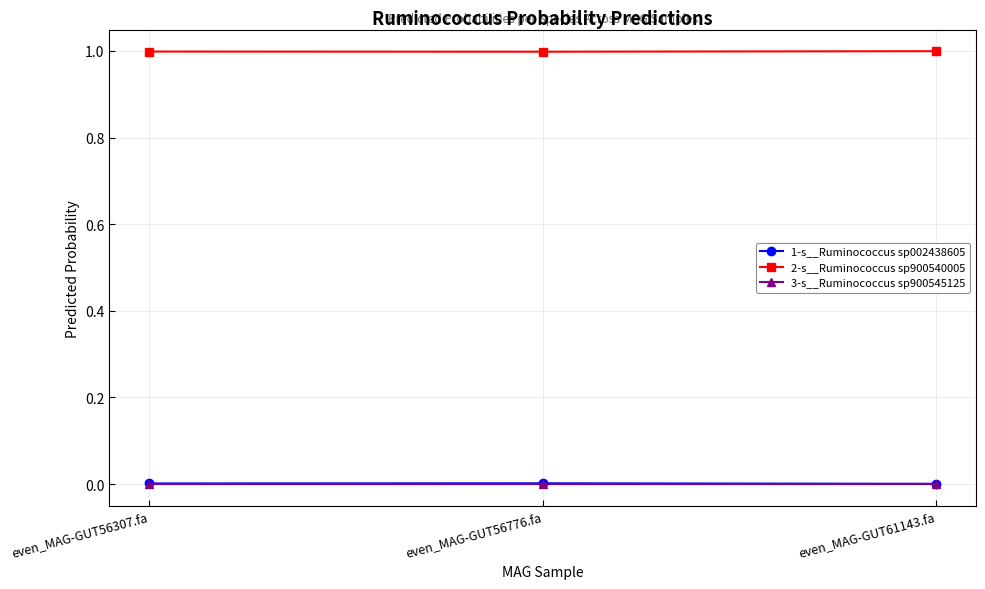

Is the value of 3-s__Ruminococcus sp900545125 at even_MAG-GUT56776.fa greater than the value of 2-s__Ruminococcus sp900540005 at even_MAG-GUT61143.fa?

No